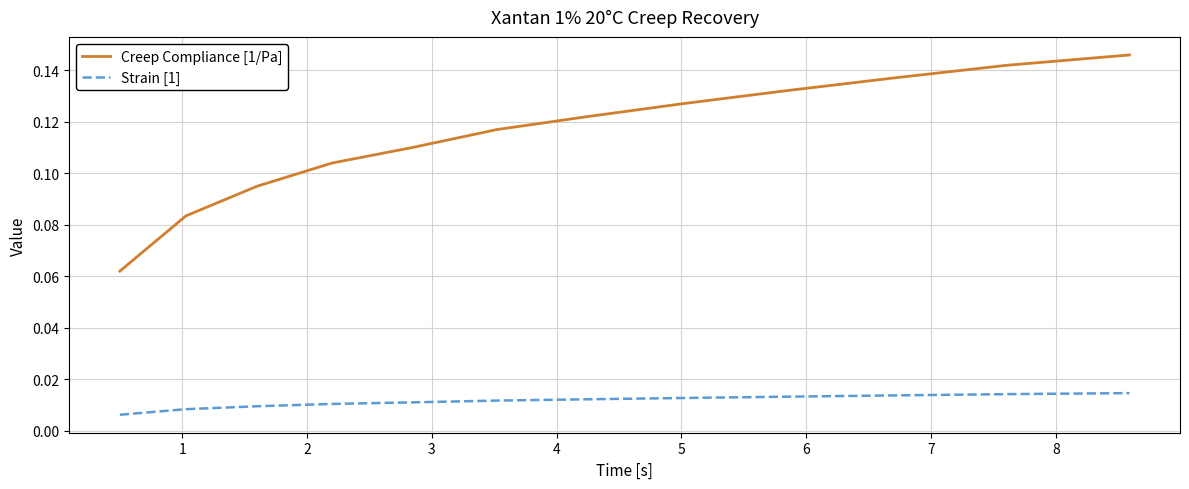

Which series has the widest spread of values?

Creep Compliance [1/Pa]